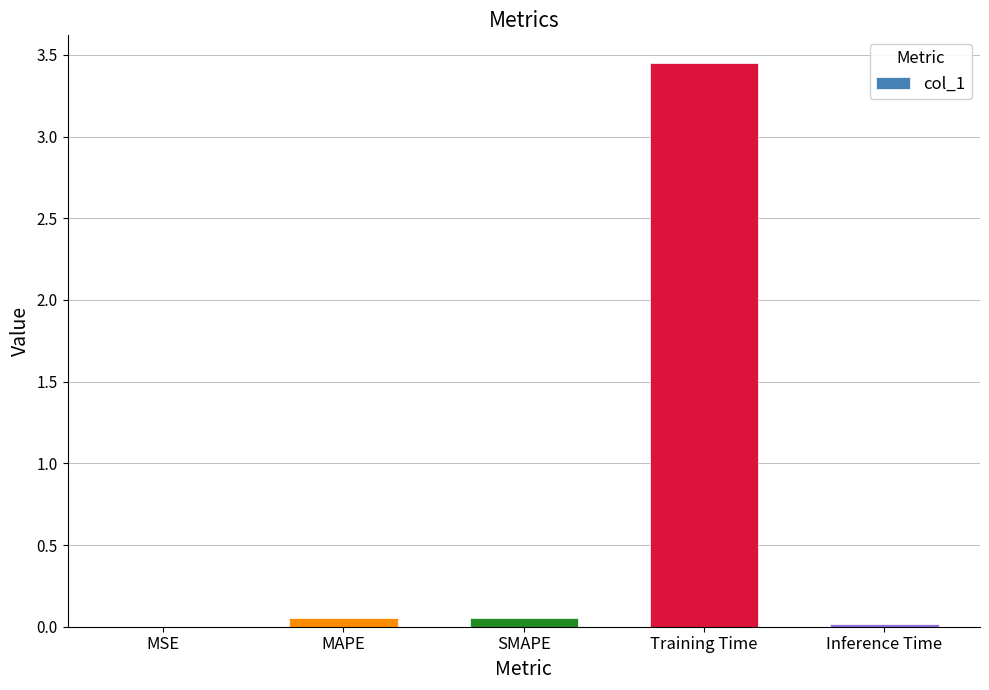

Is it true that the value at Inference Time is 0.0?

True